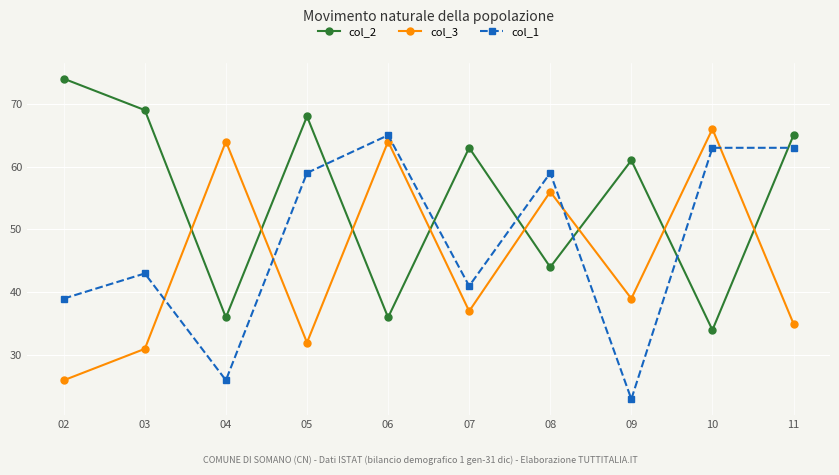

How many lines are shown in the chart?

3